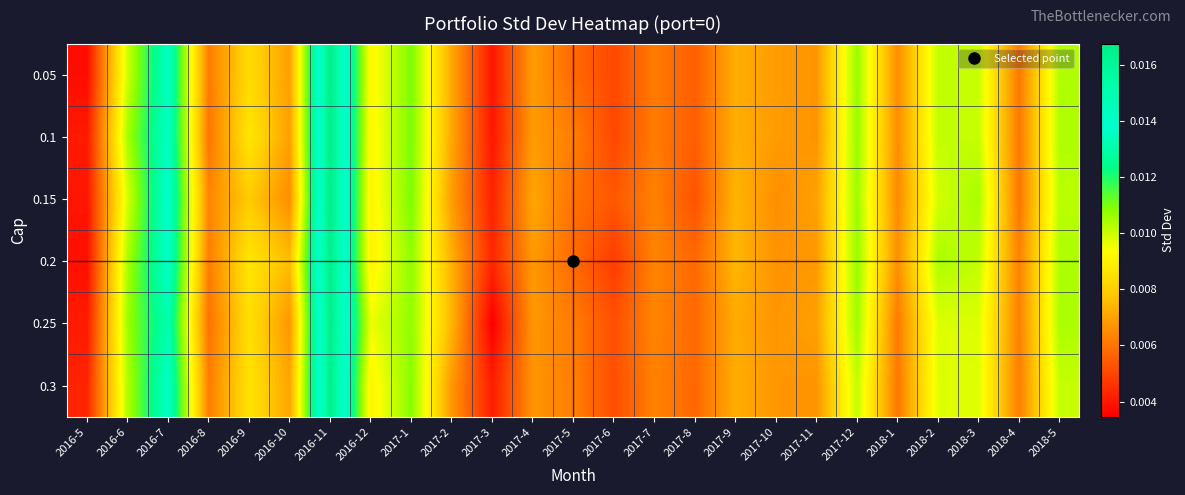

At how many categories does at least one series exceed 0?

25